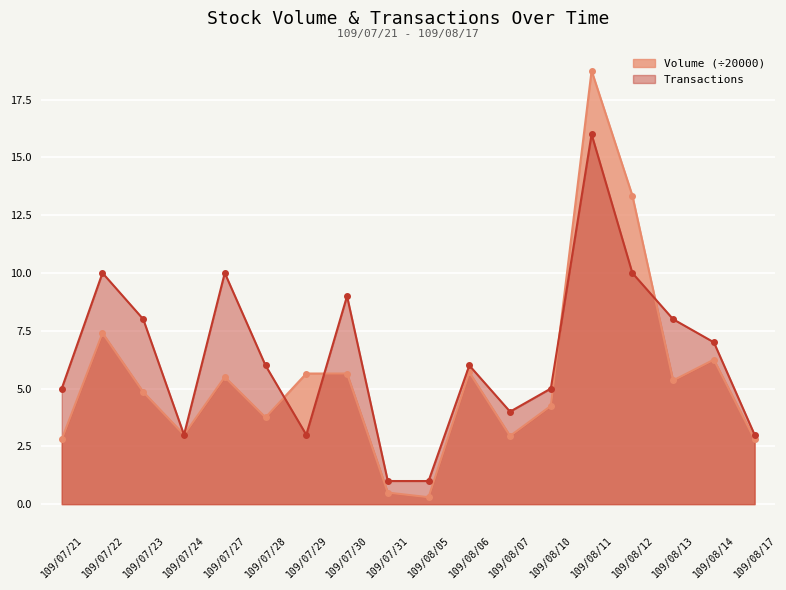

The value of Transactions at 109/08/12 is 10.0. True or false?

True